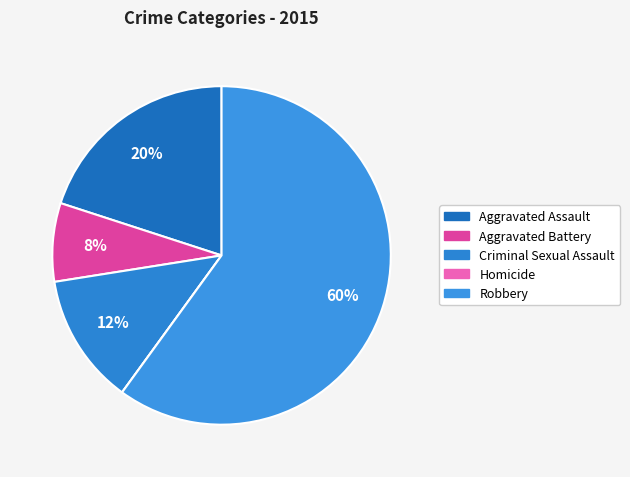

True or false: Aggravated Assault accounts for 20% of the total.

True